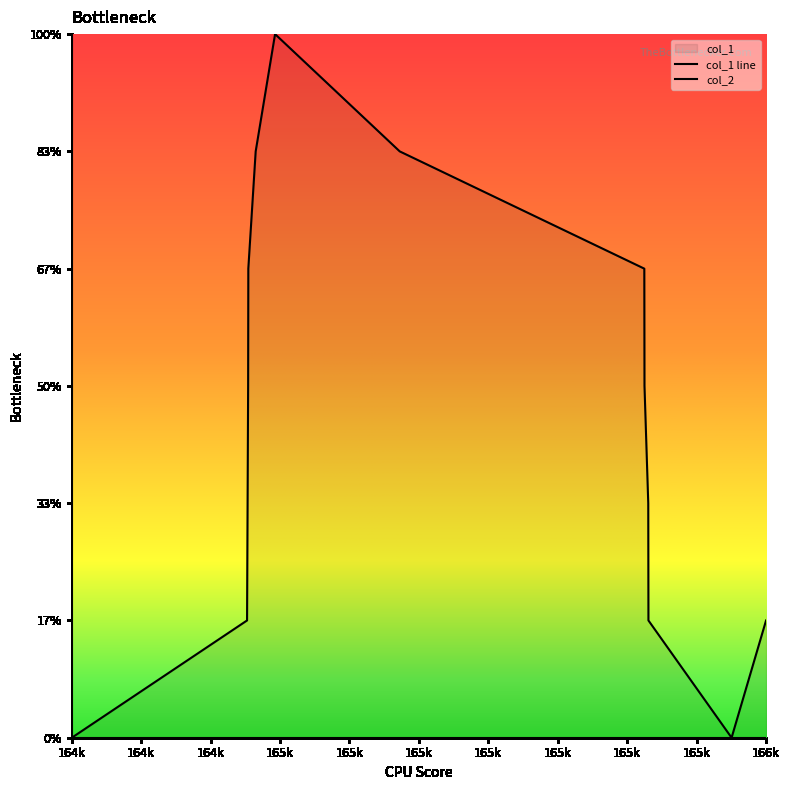

Reading left to right, what are all the values shown in this chart?

0	1	3	4	5	6	5	4	3	2	1	0	1